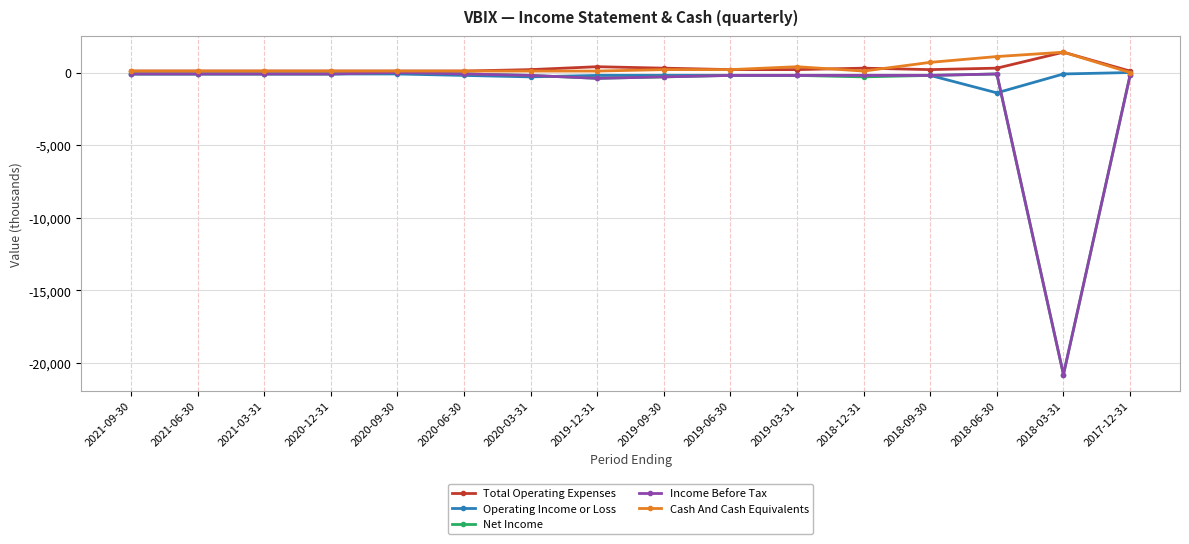

Reading left to right, list all the values displayed in this chart.

Total Operating Expenses: 2021-09-30=100	2021-06-30=100	2021-03-31=100	2020-12-31=100	2020-09-30=100	2020-06-30=100	2020-03-31=200	2019-12-31=400	2019-09-30=300	2019-06-30=200	2019-03-31=200	2018-12-31=300	2018-09-30=200	2018-06-30=300	2018-03-31=1400	2017-12-31=100
Operating Income or Loss: 2021-09-30=-100	2021-06-30=-100	2021-03-31=-100	2020-12-31=-100	2020-09-30=-100	2020-06-30=-200	2020-03-31=-300	2019-12-31=-200	2019-09-30=-200	2019-06-30=-200	2019-03-31=-200	2018-12-31=-200	2018-09-30=-200	2018-06-30=-1400	2018-03-31=-100	2017-12-31=0
Net Income: 2021-09-30=-100	2021-06-30=-100	2021-03-31=-100	2020-12-31=-100	2020-09-30=0	2020-06-30=-100	2020-03-31=-200	2019-12-31=-400	2019-09-30=-300	2019-06-30=-200	2019-03-31=-200	2018-12-31=-300	2018-09-30=-200	2018-06-30=-100	2018-03-31=-20800	2017-12-31=-200
Income Before Tax: 2021-09-30=-100	2021-06-30=-100	2021-03-31=-100	2020-12-31=-100	2020-09-30=0	2020-06-30=-100	2020-03-31=-200	2019-12-31=-400	2019-09-30=-300	2019-06-30=-200	2019-03-31=-200	2018-12-31=-200	2018-09-30=-200	2018-06-30=-100	2018-03-31=-20800	2017-12-31=-200
Cash And Cash Equivalents: 2021-09-30=100	2021-06-30=100	2021-03-31=100	2020-12-31=100	2020-09-30=100	2020-06-30=100	2020-03-31=100	2019-12-31=100	2019-09-30=200	2019-06-30=200	2019-03-31=400	2018-12-31=100	2018-09-30=700	2018-06-30=1100	2018-03-31=1400	2017-12-31=0